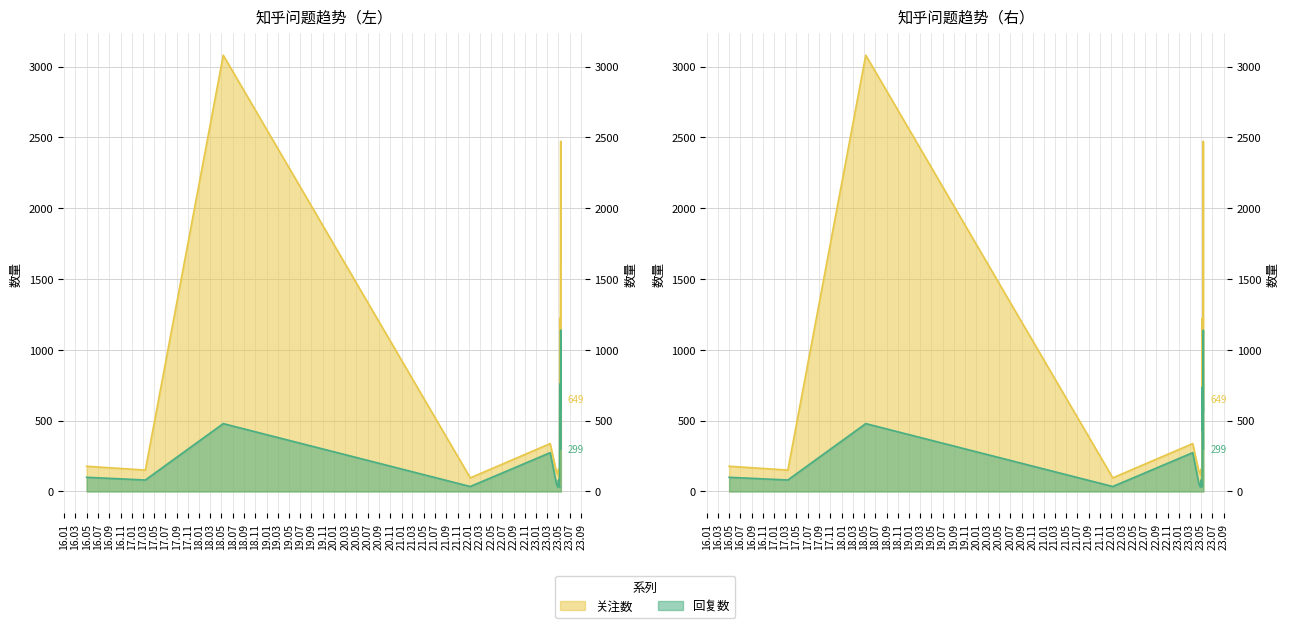

The value of 关注数 at 2017-03-15 is 77. True or false?

False